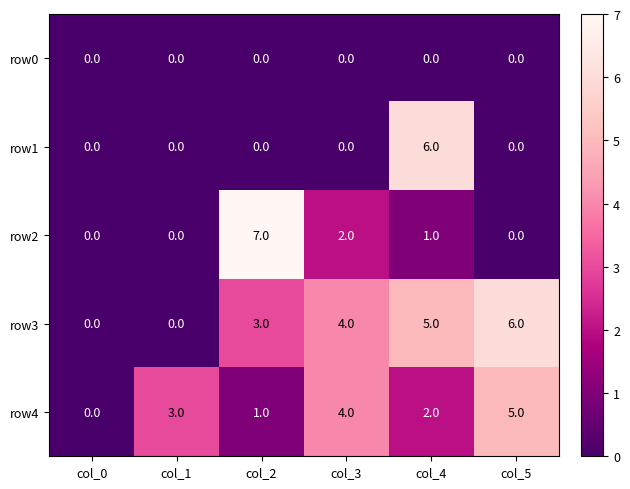

At which category is the sum across all series the highest?

col_4